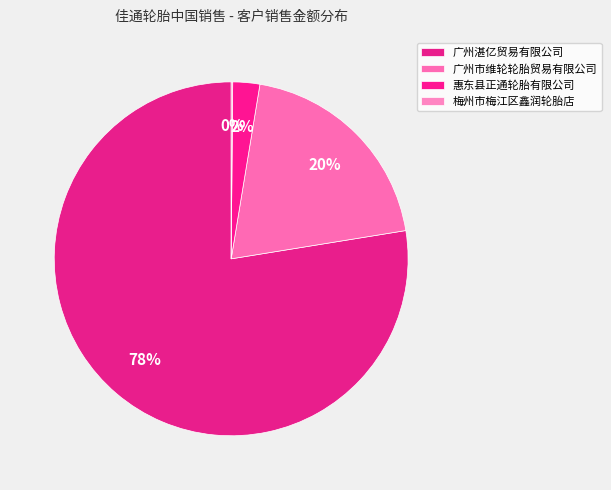

To the nearest percent, what is the difference between the 梅州市梅江区鑫润轮胎店 and 惠东县正通轮胎有限公司 slice percentages?

2%